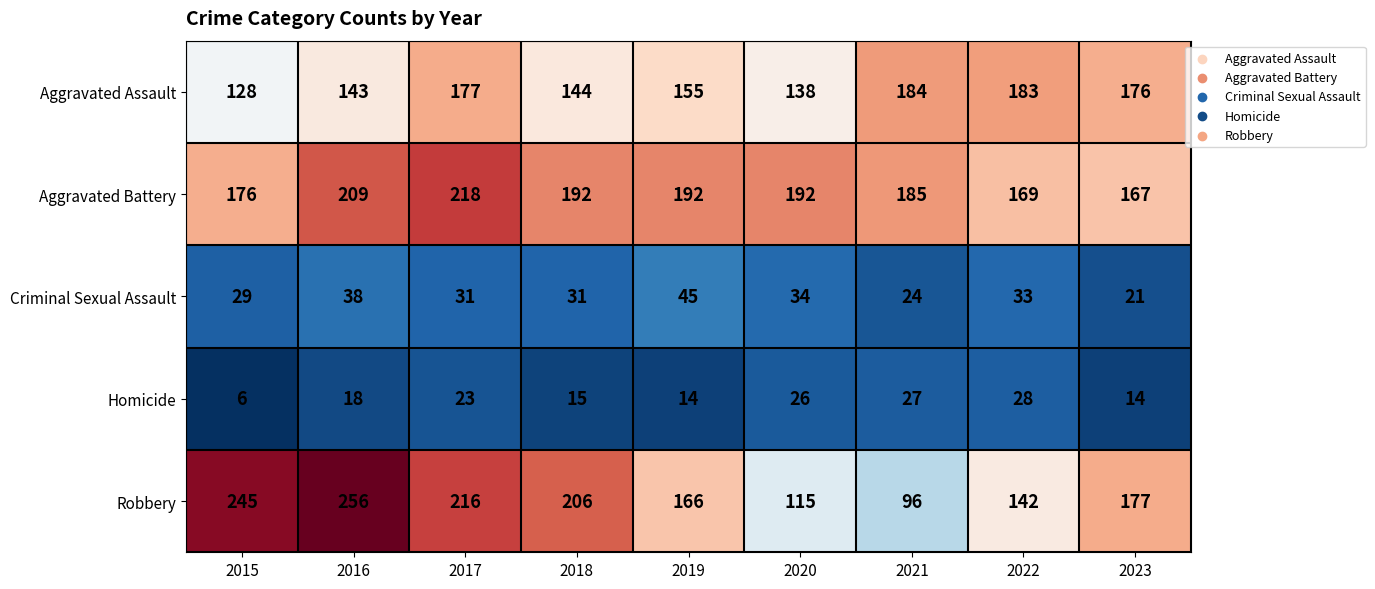

At which label does Robbery first exceed 177?

2015